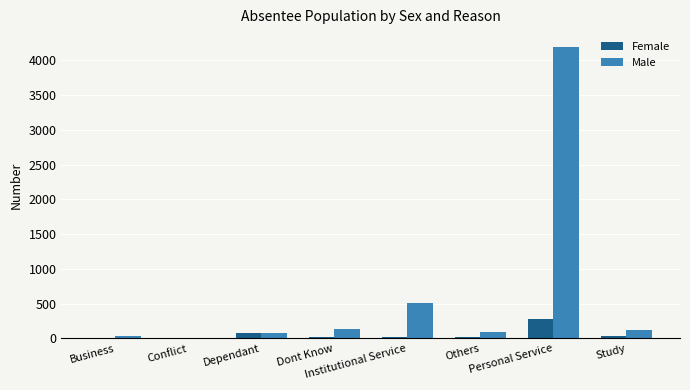

What is the greatest value displayed?

4193